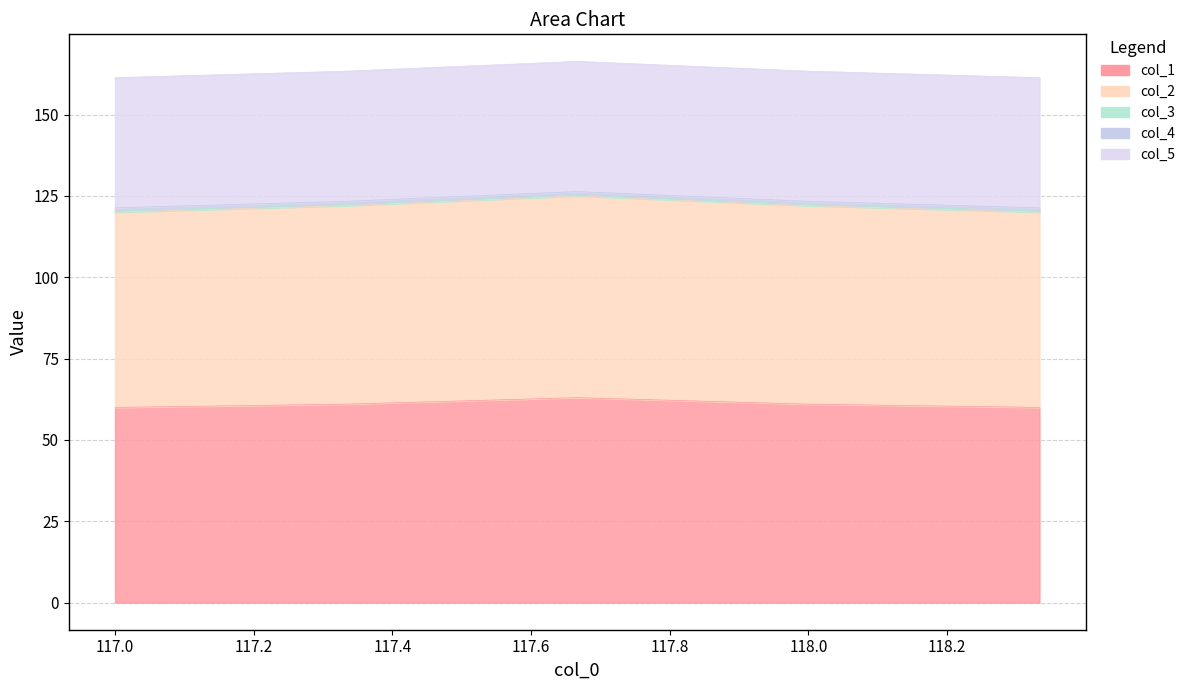

What are all the series names shown in the legend?

col_1, col_2, col_3, col_4, col_5